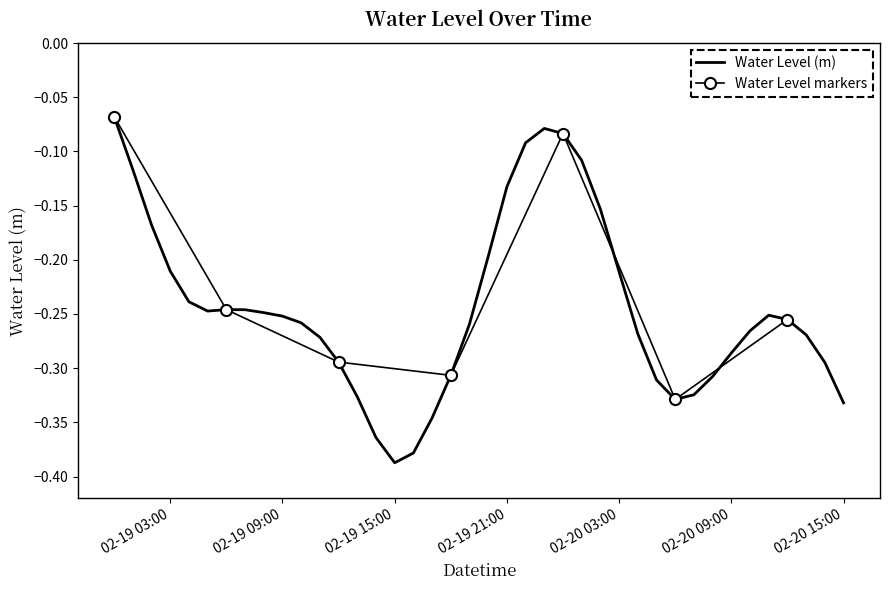

How many lines are shown in the chart?

1